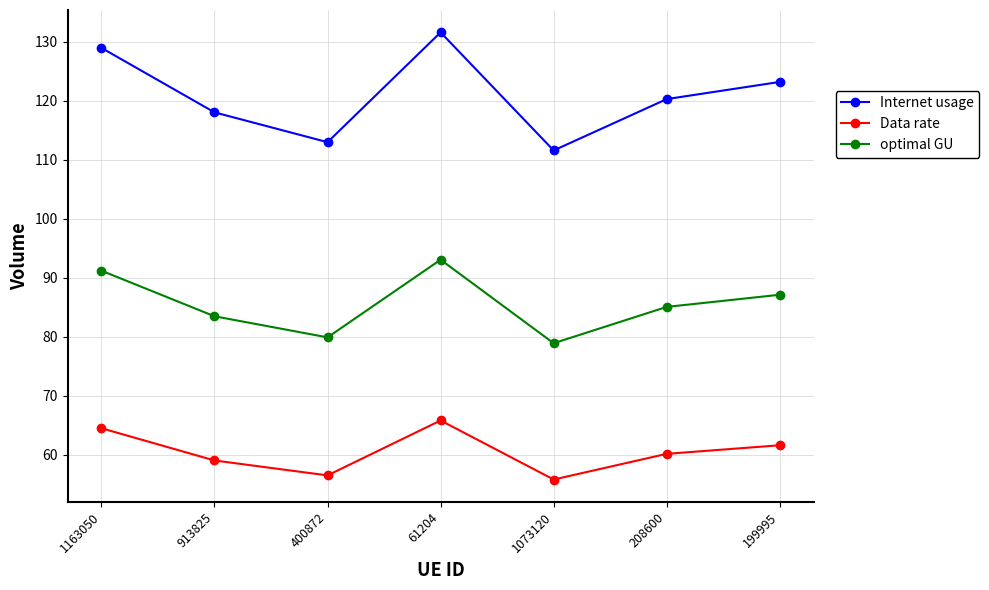

True or false: optimal GU and Internet usage cross at least once.

False